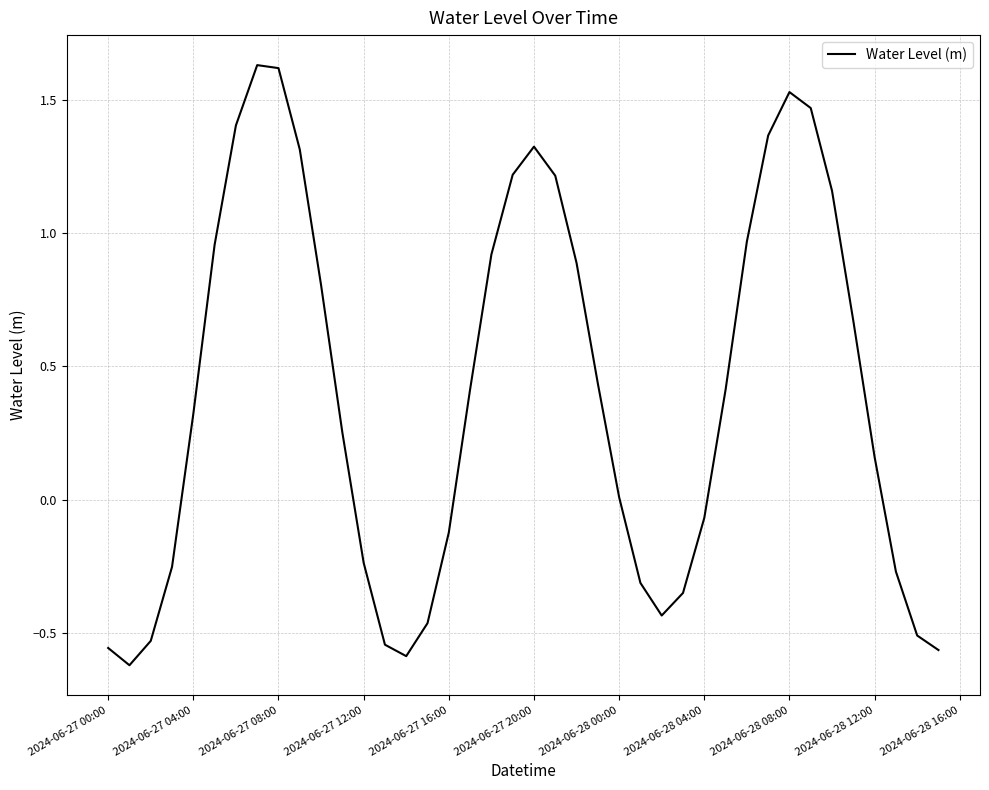

What is the difference between the maximum and minimum values?

2.2